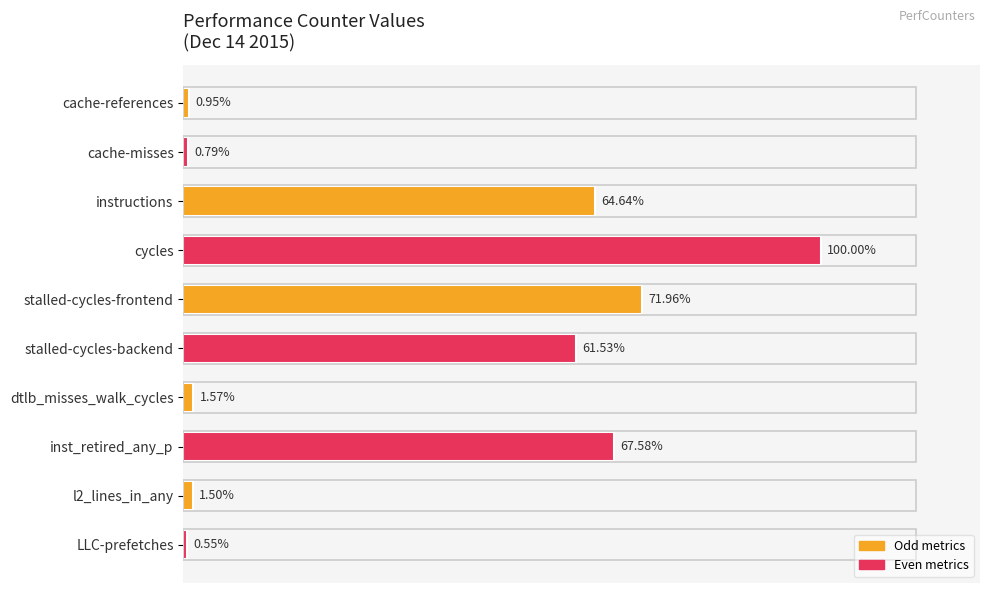

List the labels in order of value, largest first.

cycles, stalled-cycles-frontend, inst_retired_any_p, instructions, stalled-cycles-backend, dtlb_misses_walk_cycles, l2_lines_in_any, cache-references, cache-misses, LLC-prefetches